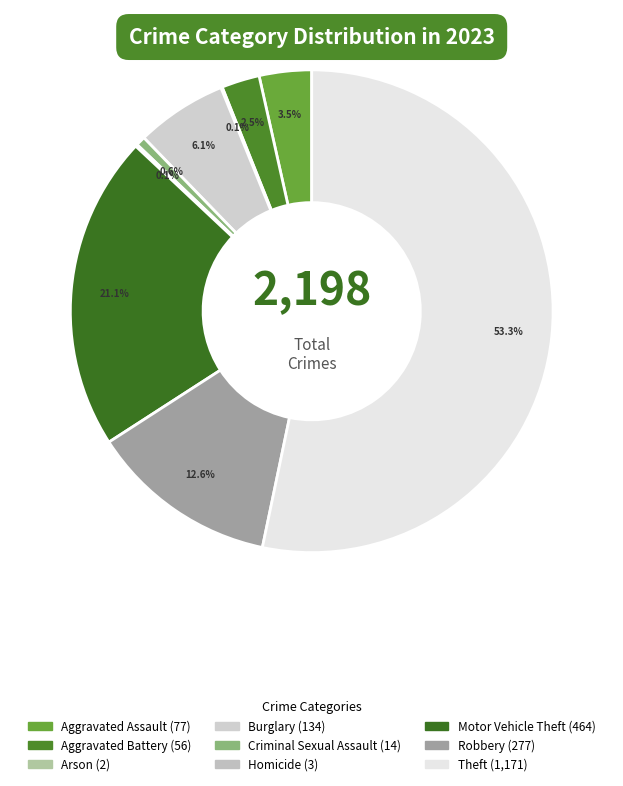

Is it true that Aggravated Assault is 4% of the pie?

True